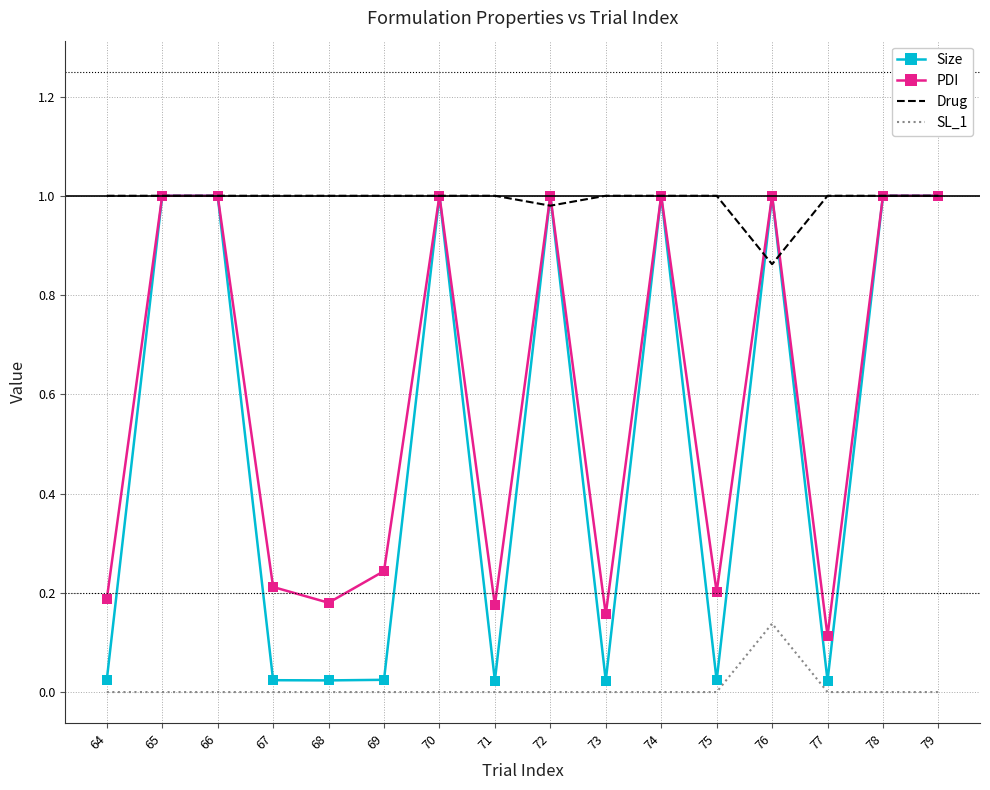

At 71, list the series in order from smallest to largest.

SL_1, Size, PDI, Drug